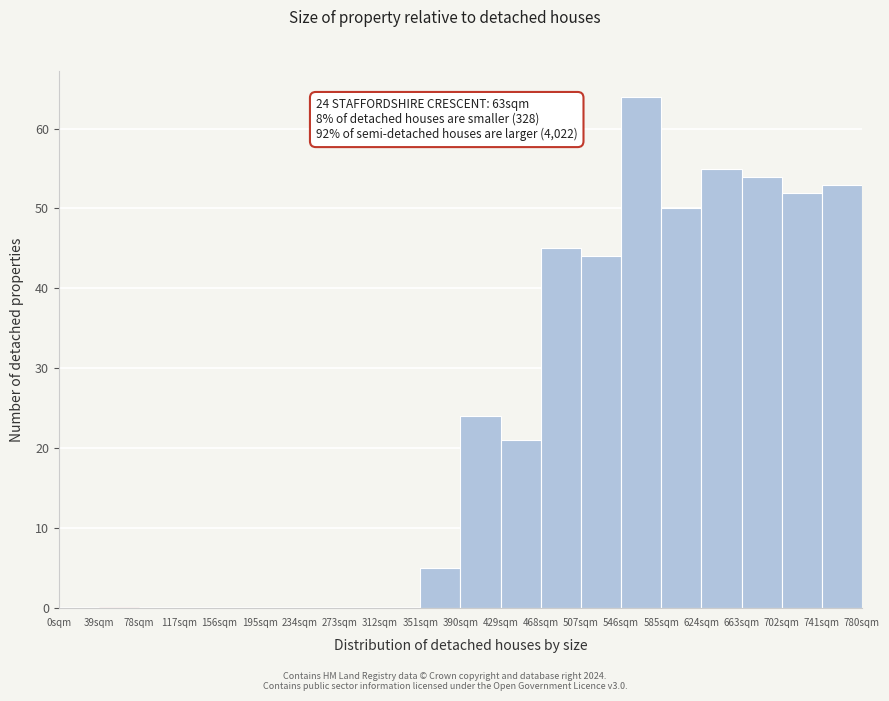

Over which range of the x-axis is the bar tallest?

546 to 585